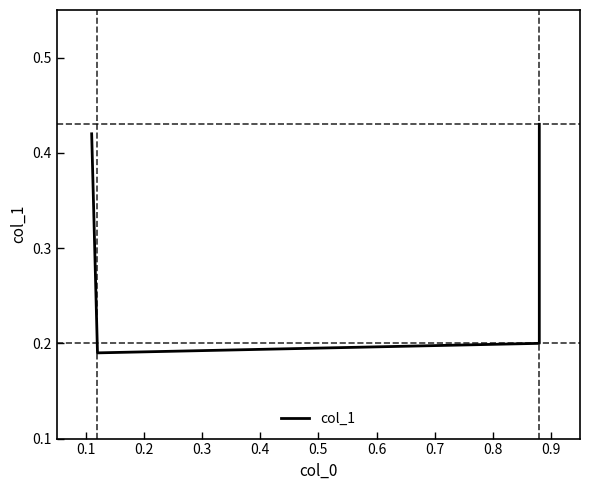

What is the difference between the maximum and minimum values?

0.2